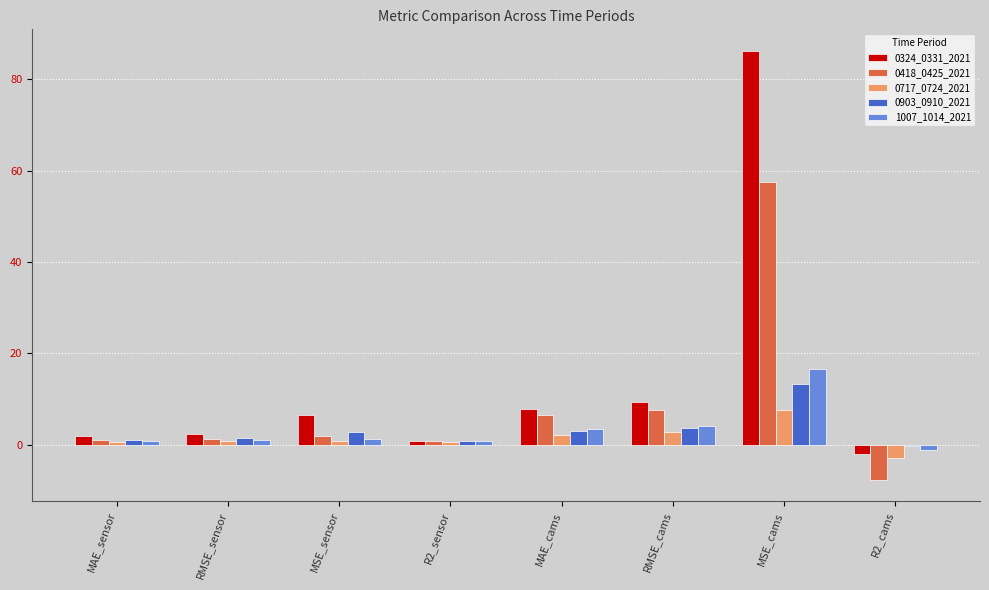

Which category has the highest value in the 0903_0910_2021 series?

MSE_cams